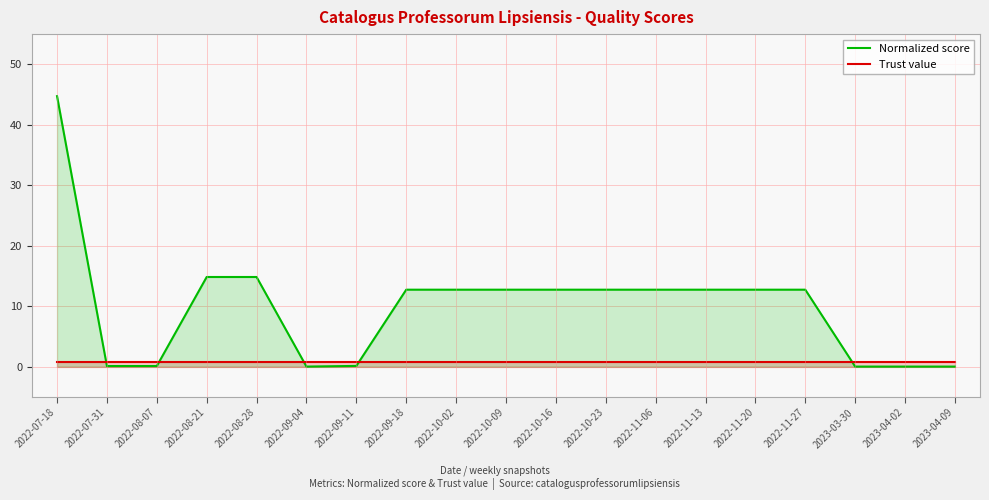

Rank the series by their average value, from highest to lowest.

Normalized score, Trust value